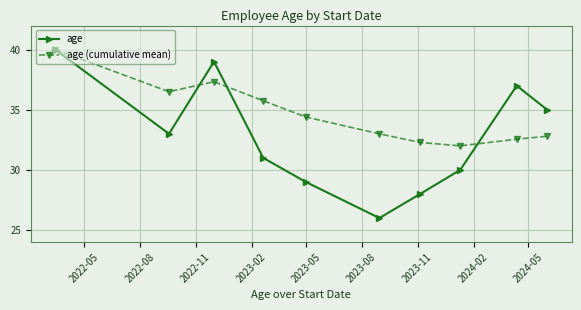

True or false: age has more than 0 points higher than both neighbors.

True